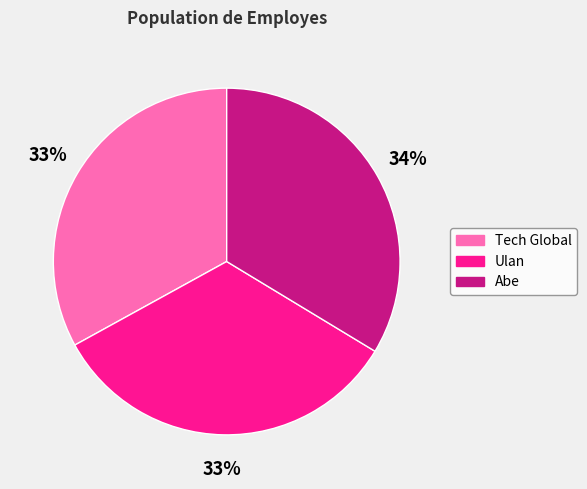

How many segments does this pie chart have?

3